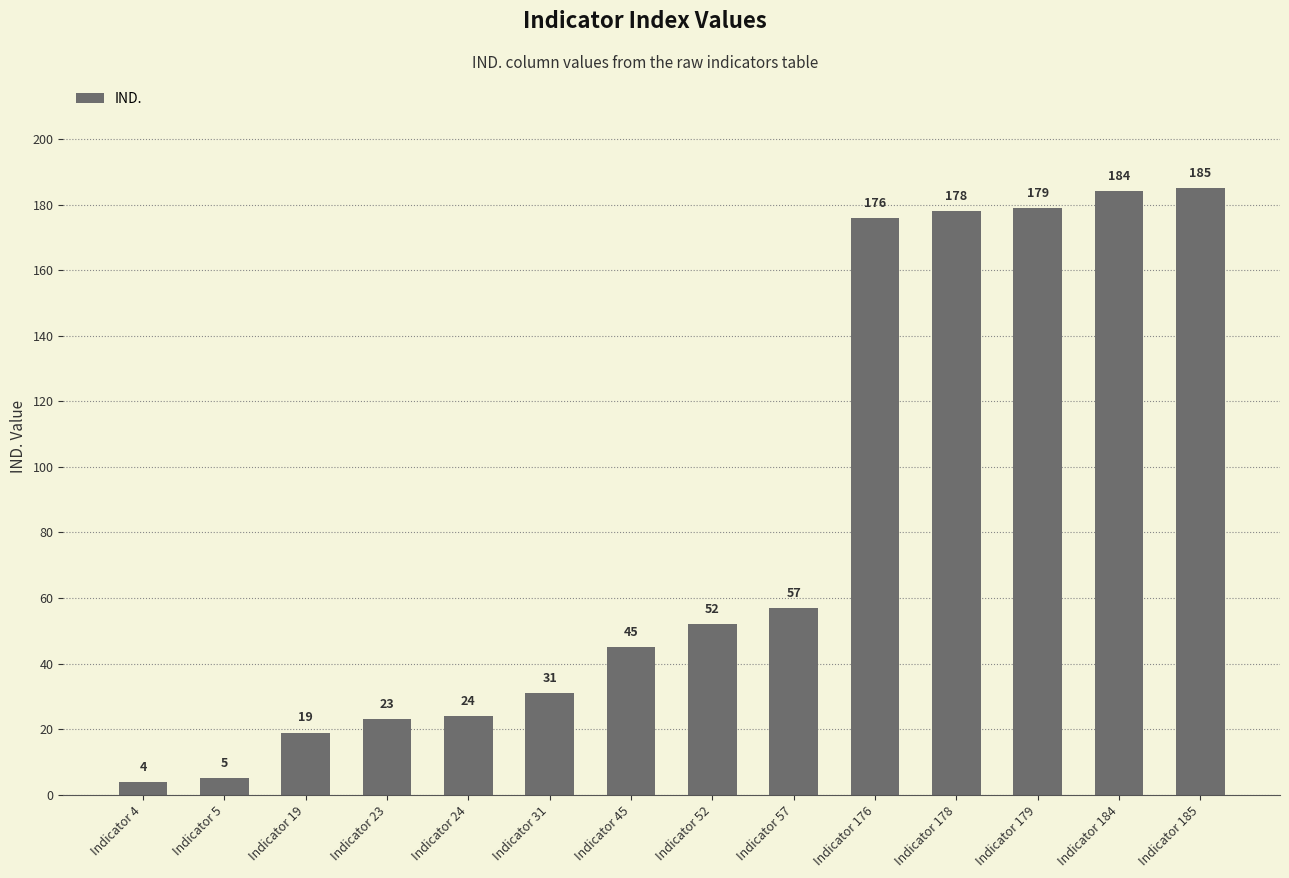

Which label corresponds to the smallest value in the chart?

Indicator 4